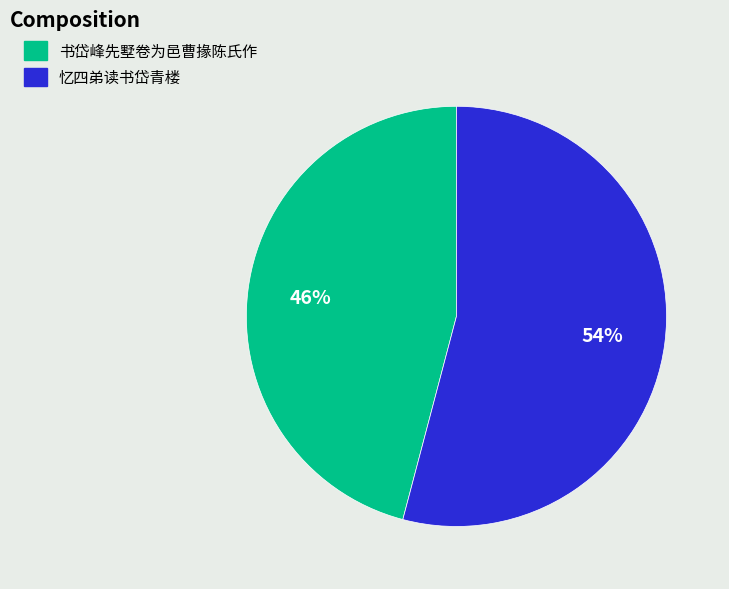

Does 书岱峰先墅卷为邑曹掾陈氏作 account for over 50% of the chart?

No